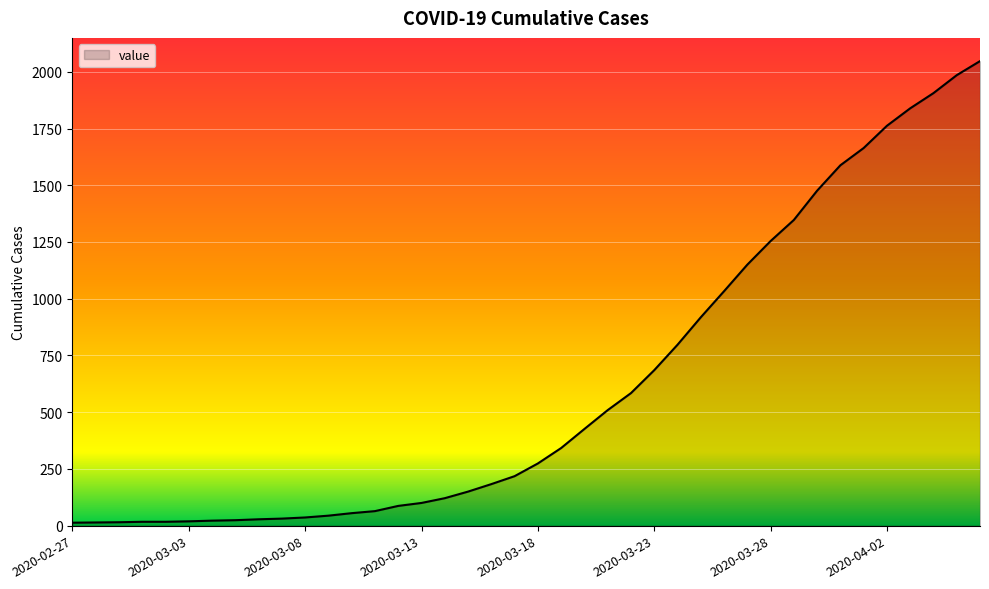

What is the maximum value shown in the chart?

2047